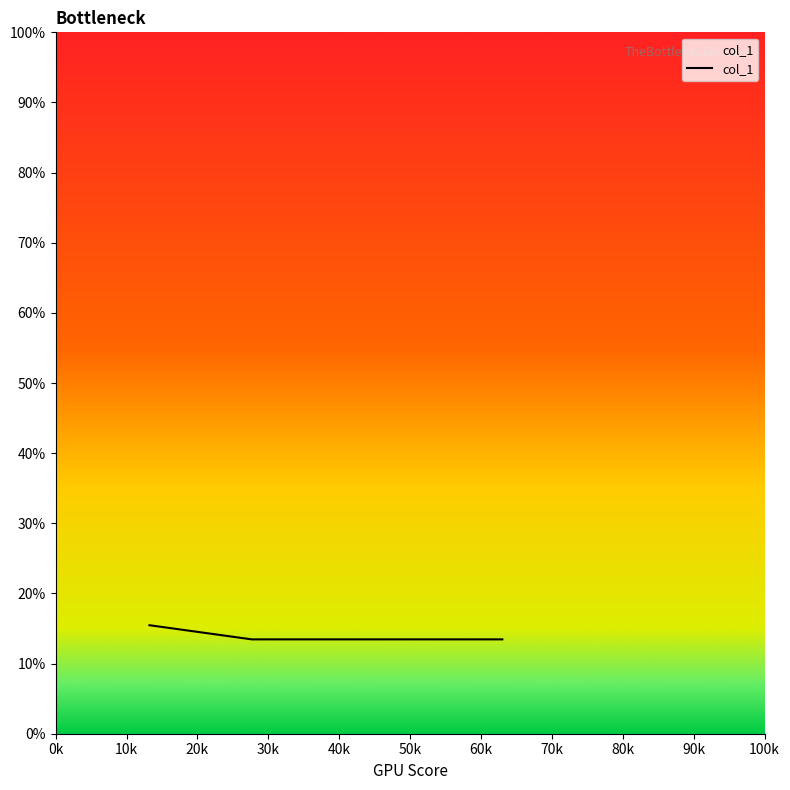

True or false: there are more than 1 points higher than both neighbors.

False